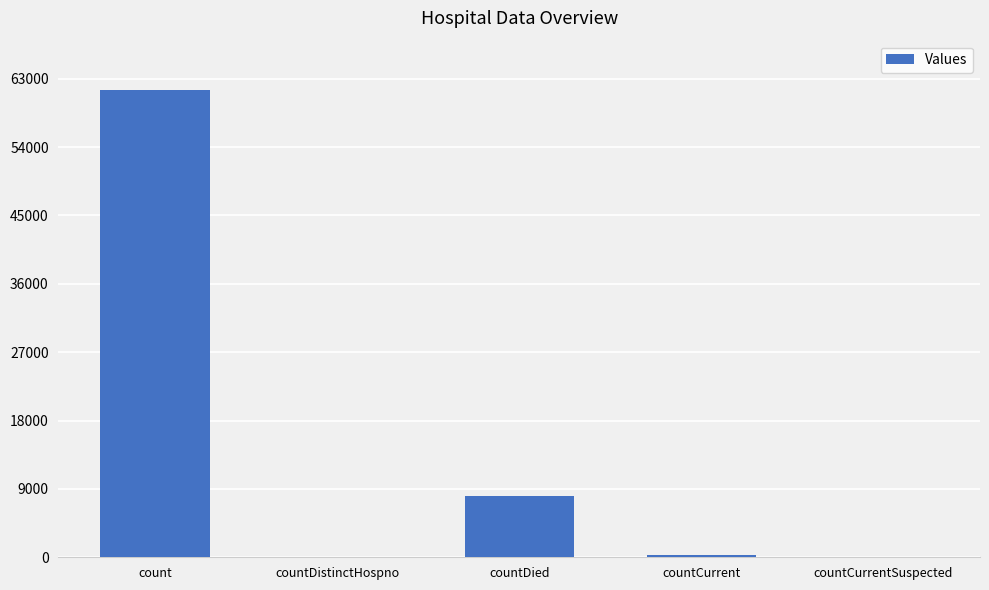

Which label corresponds to the largest value in the chart?

count